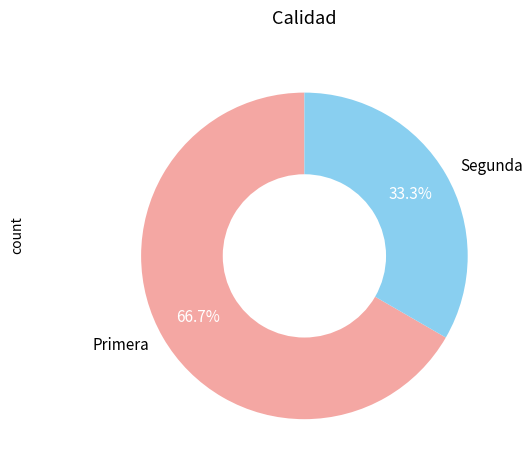

How many slices are in this pie chart?

2